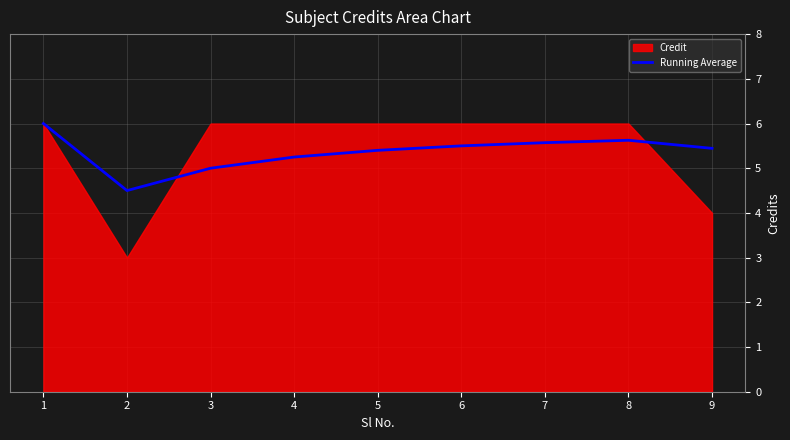

How many values exceed 5?

7